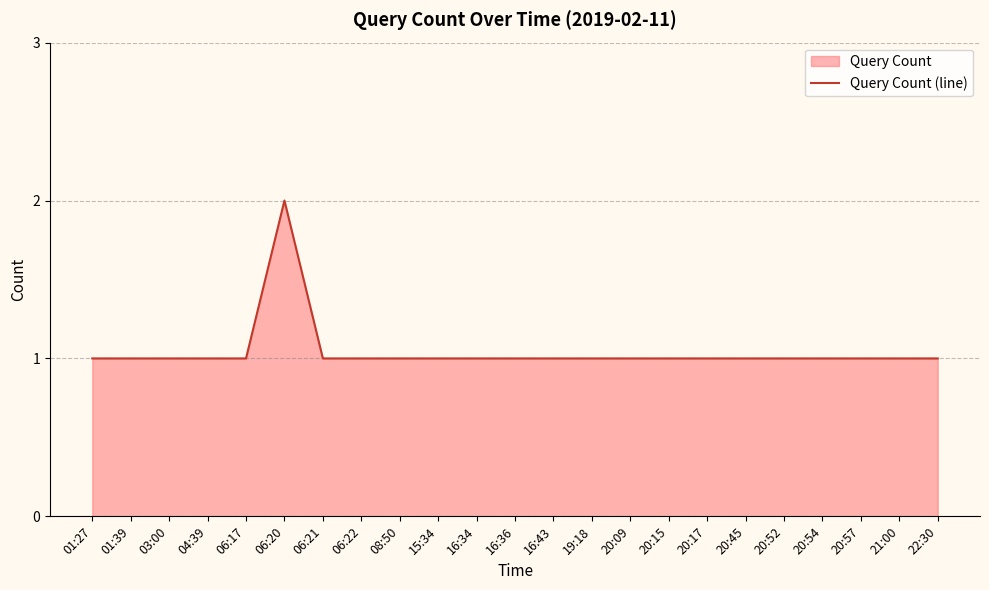

Reading left to right, what are all the values shown in this chart?

01:27=1	01:39=1	03:00=1	04:39=1	06:17=1	06:20=2	06:21=1	06:22=1	08:50=1	15:34=1	16:34=1	16:36=1	16:43=1	19:18=1	20:09=1	20:15=1	20:17=1	20:45=1	20:52=1	20:54=1	20:57=1	21:00=1	22:30=1